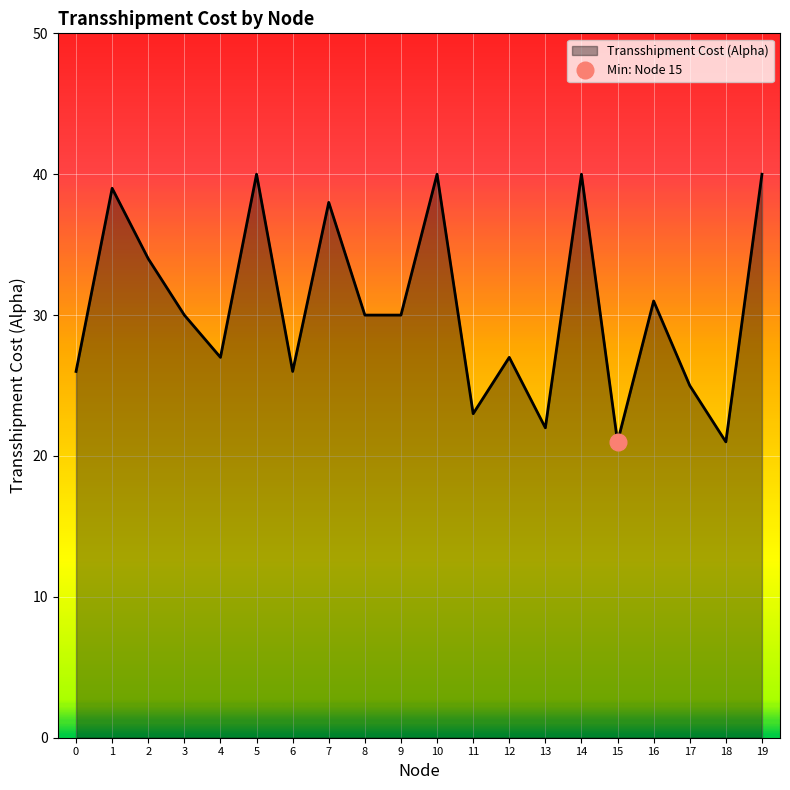

Is it true that the value at 15 is 33?

False